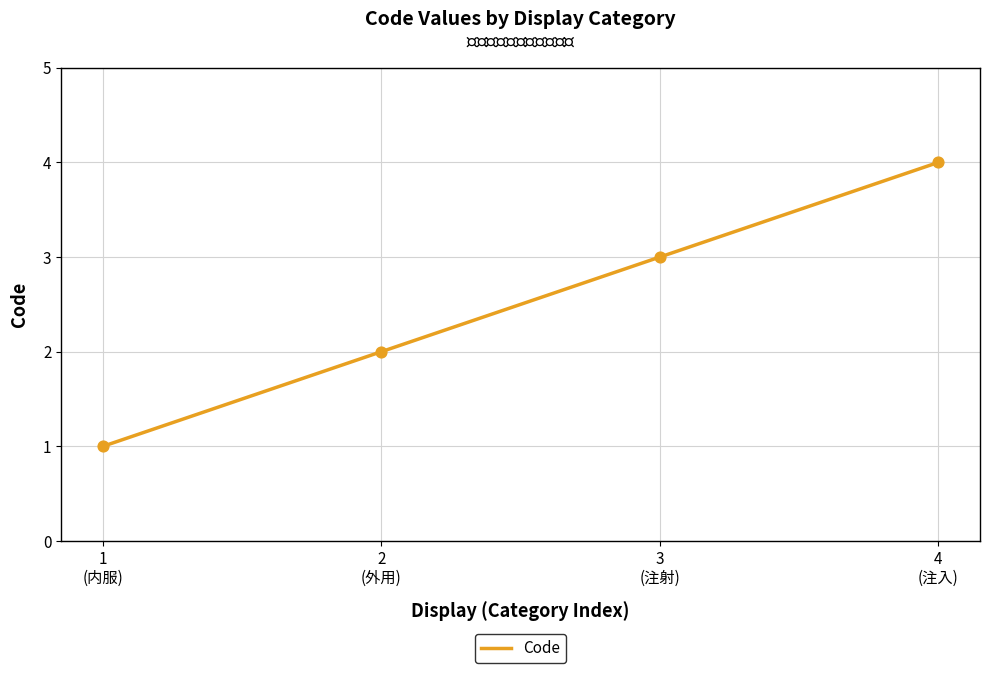

What is the change in value from 1
(内服) to 3
(注射)?

+2